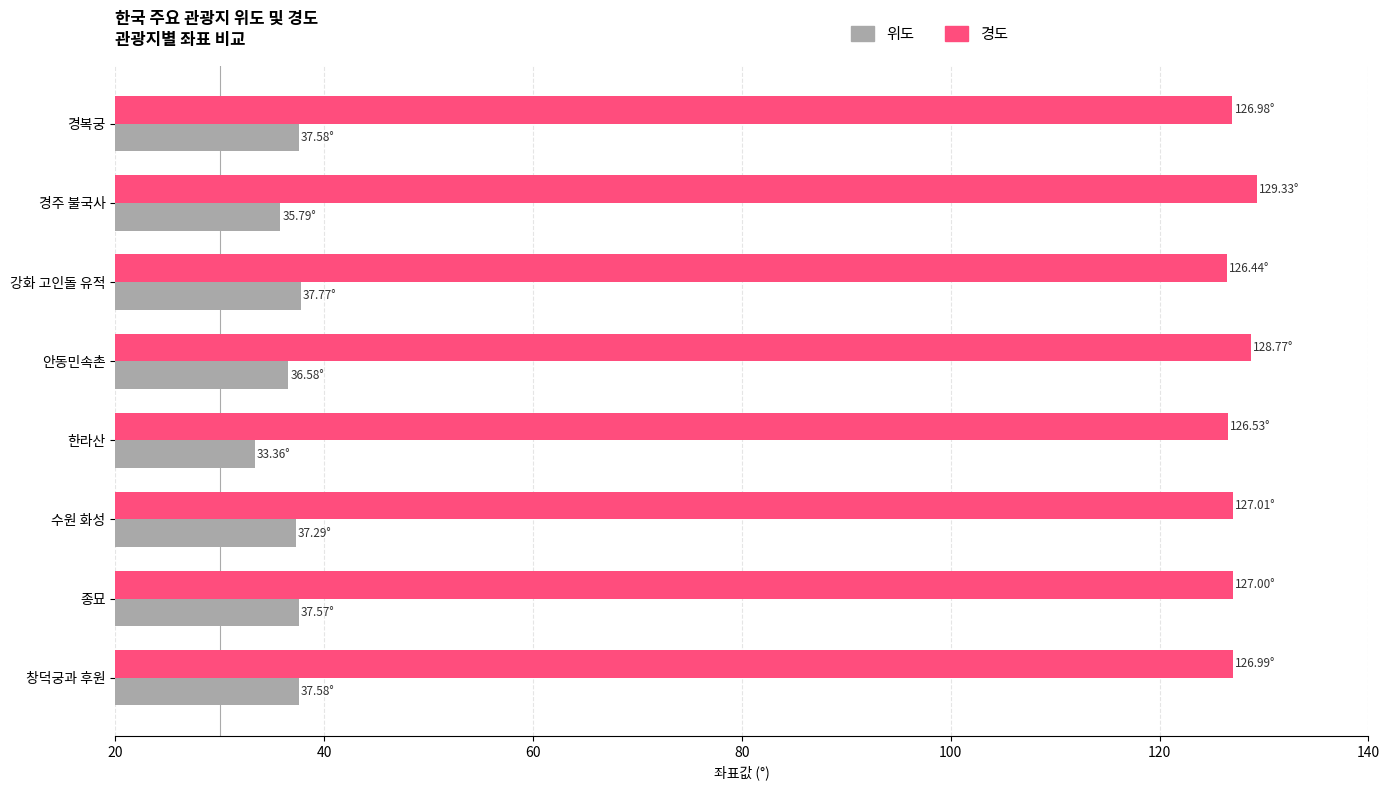

What is the sum of the 경도 values at 수원 화성 and 경복궁?

254.0